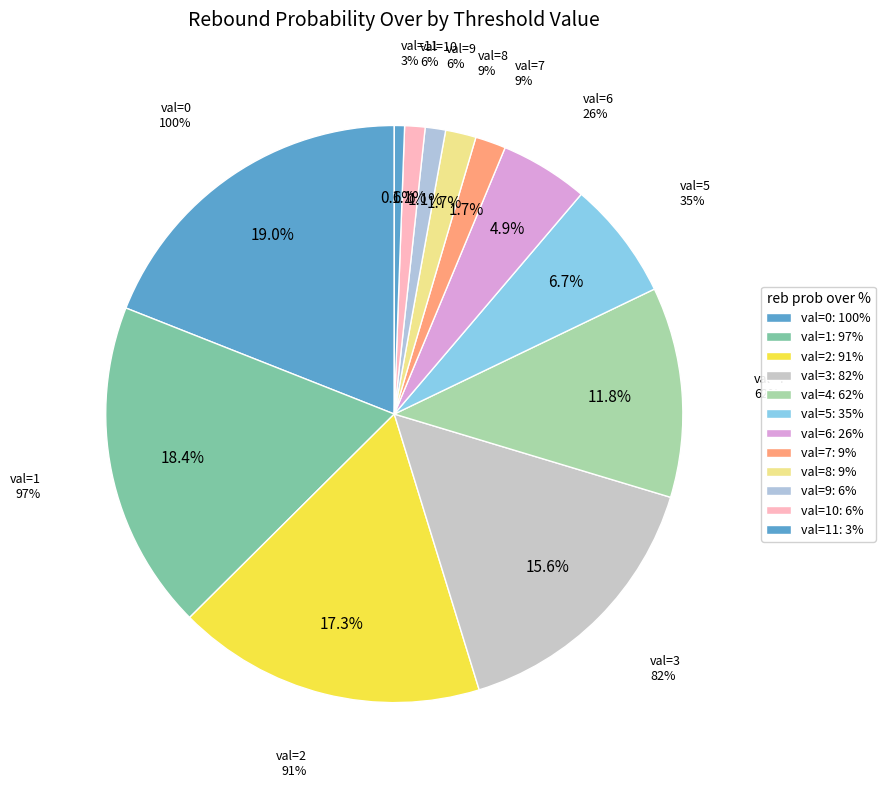

Is the sum of 3 and 8 greater than half?

No